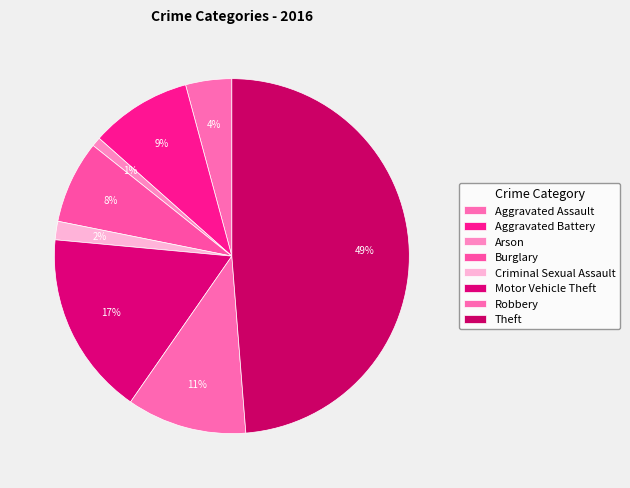

True or false: Arson accounts for 10% of the total.

False